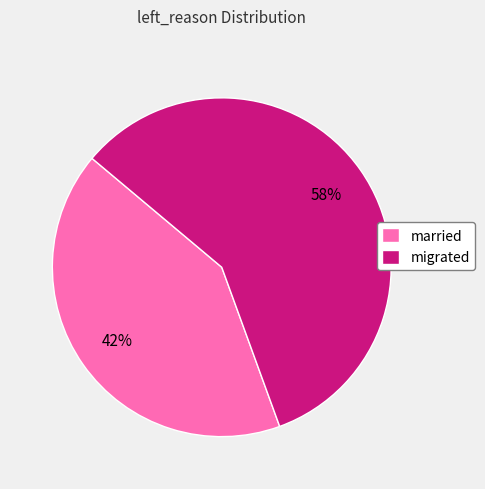

Count the number of slices in the pie.

2